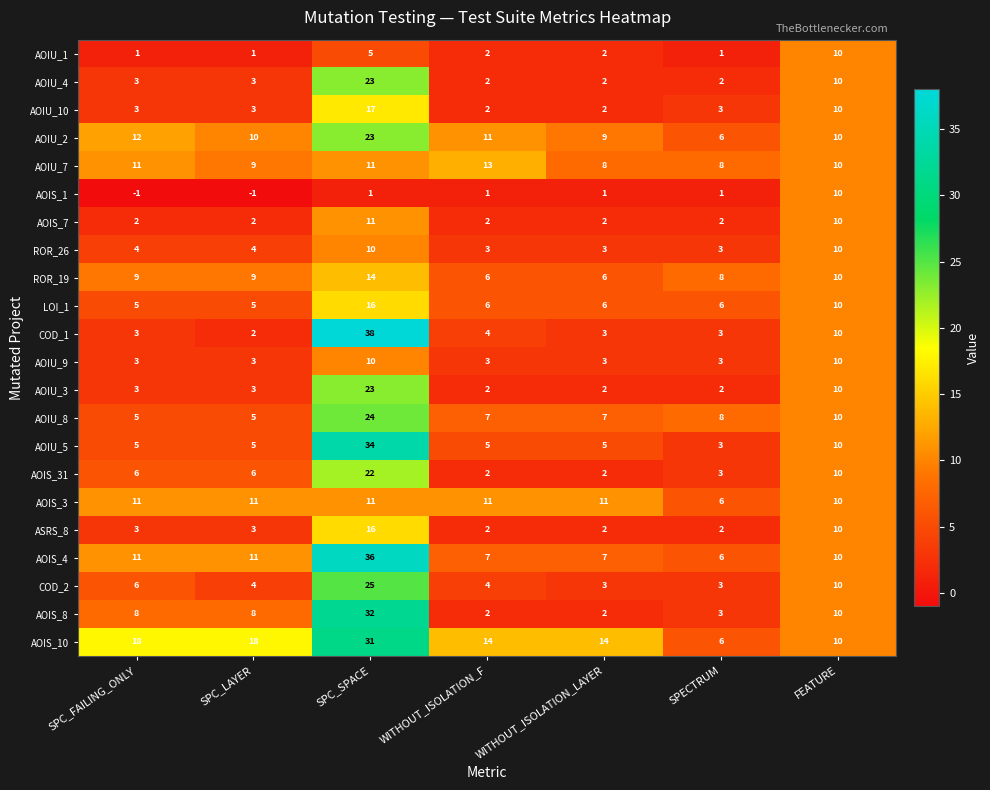

The AOIU_8 series shows 8 at SPECTRUM. True or false?

True